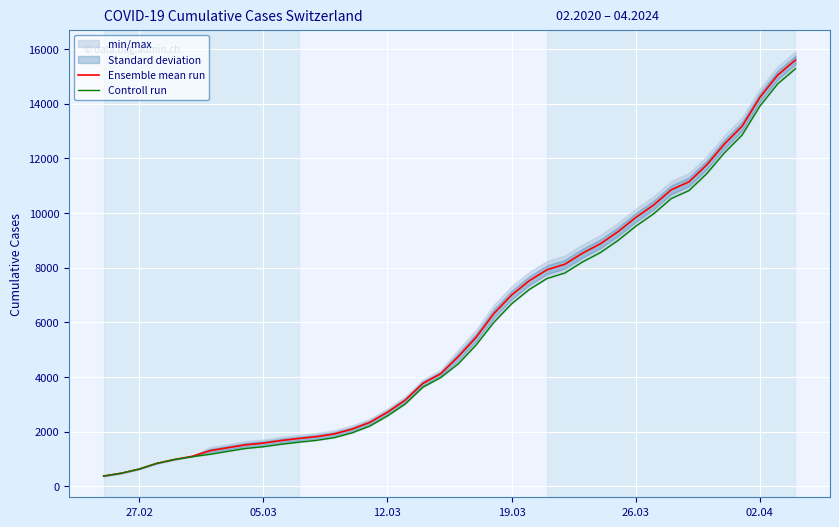

What is the lowest value of the Ensemble mean run series?

375.0